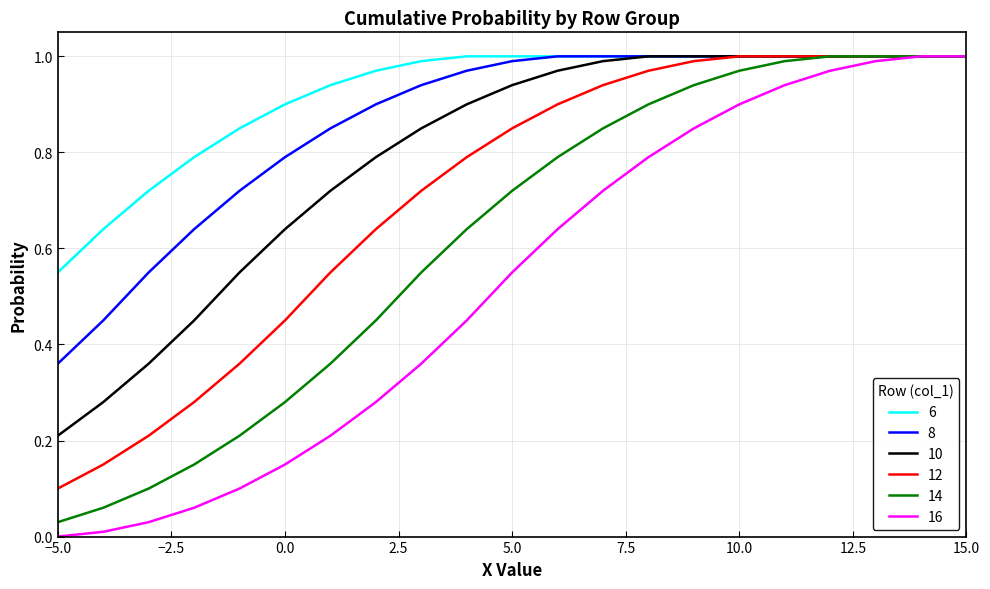

What are all the series names shown in the legend?

6, 8, 10, 12, 14, 16